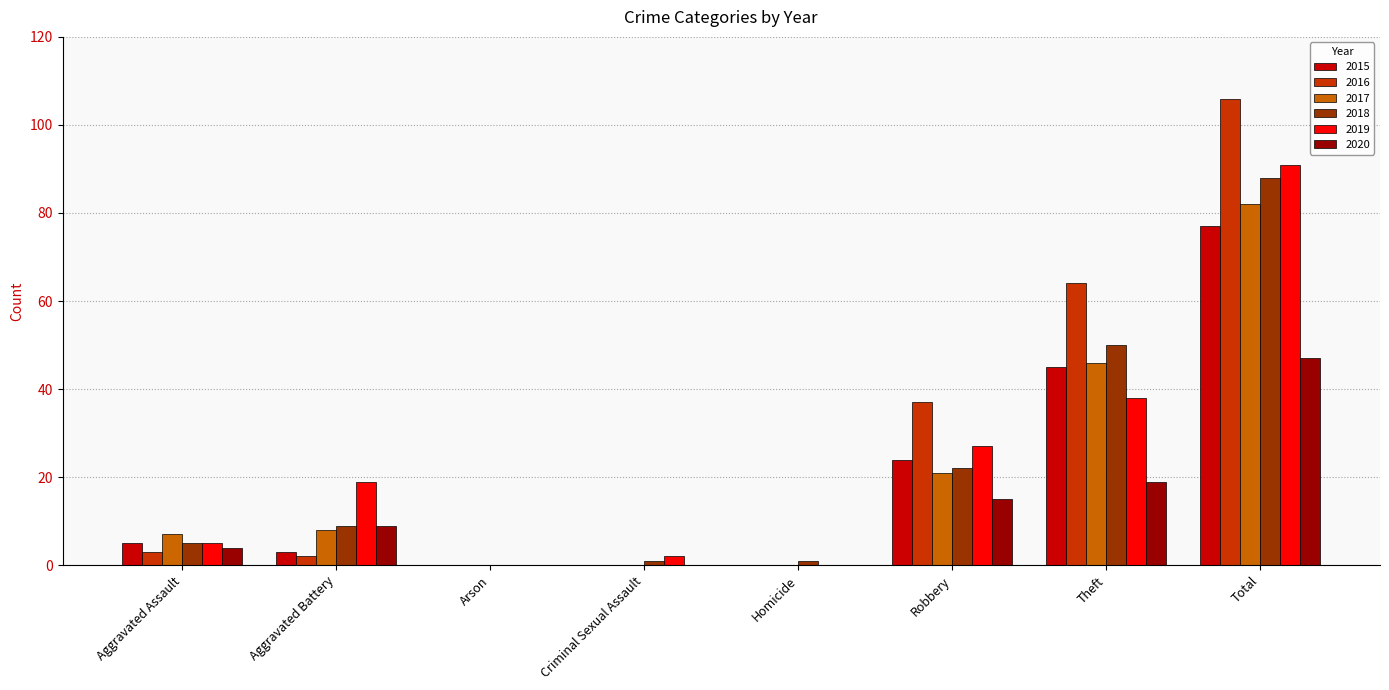

True or false: 2017 has a value of 46 at Theft.

True